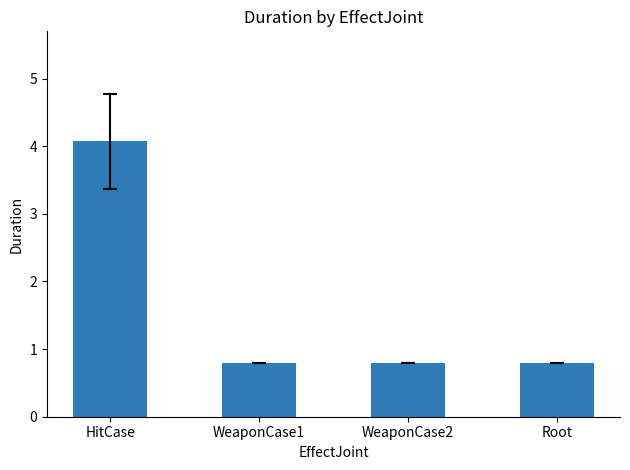

What is the label of the 3rd bar from the right?

WeaponCase1